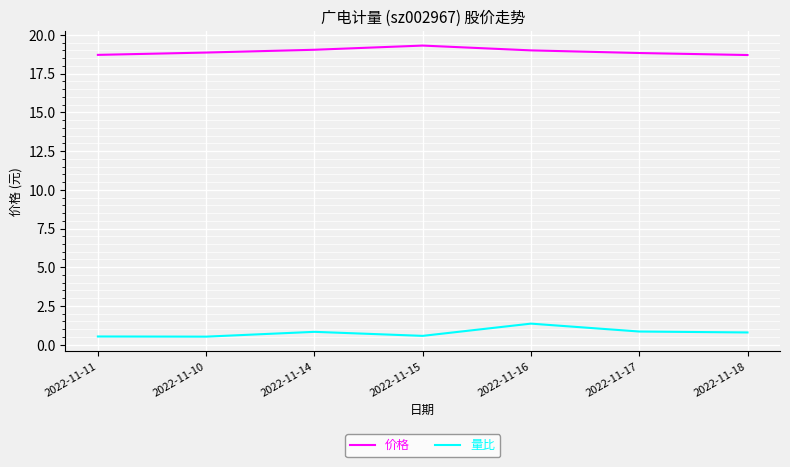

Which series has the largest total across all categories?

价格